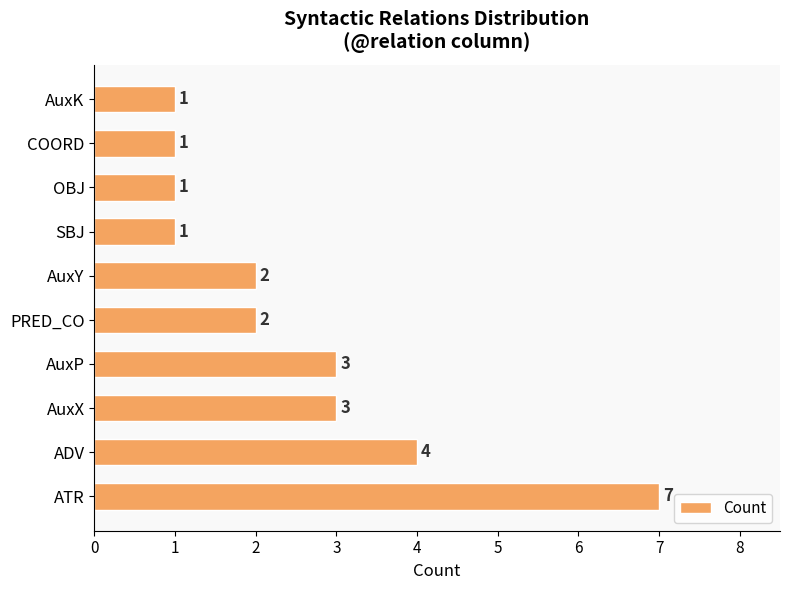

Between ADV and OBJ, which is larger?

ADV